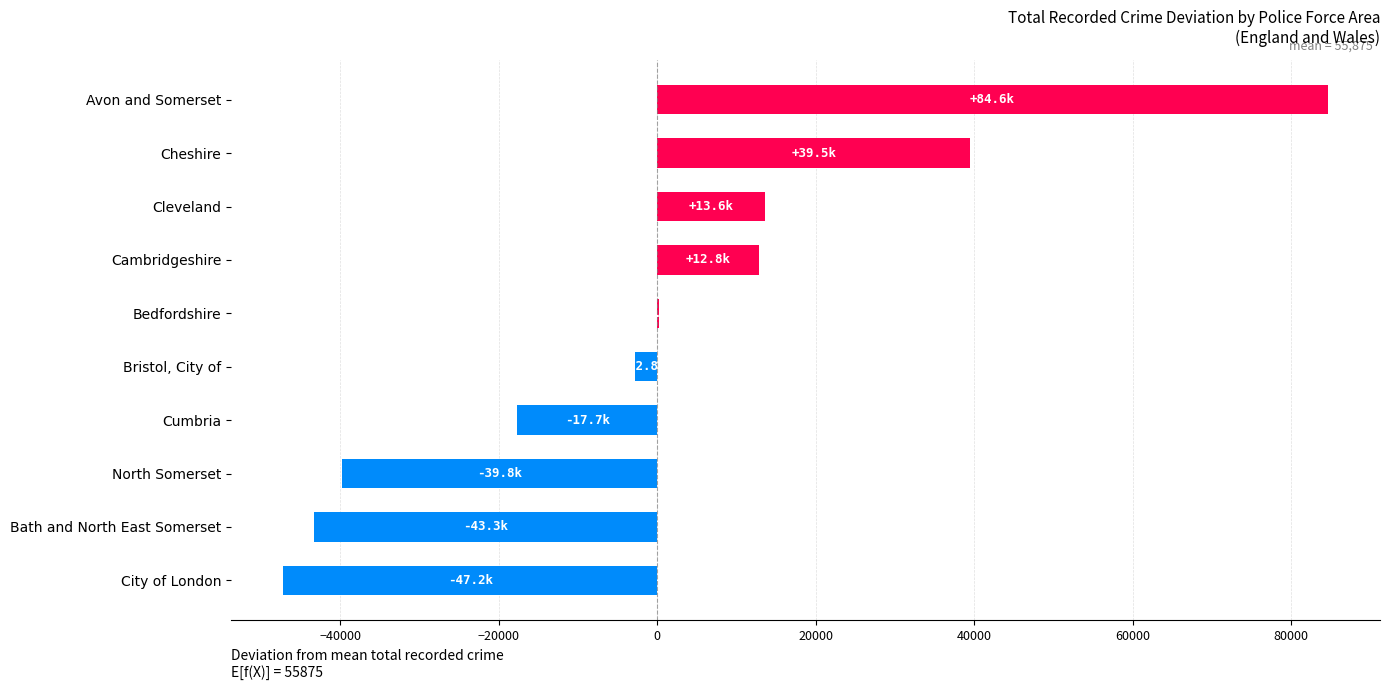

What is the greatest value displayed?

84622.9